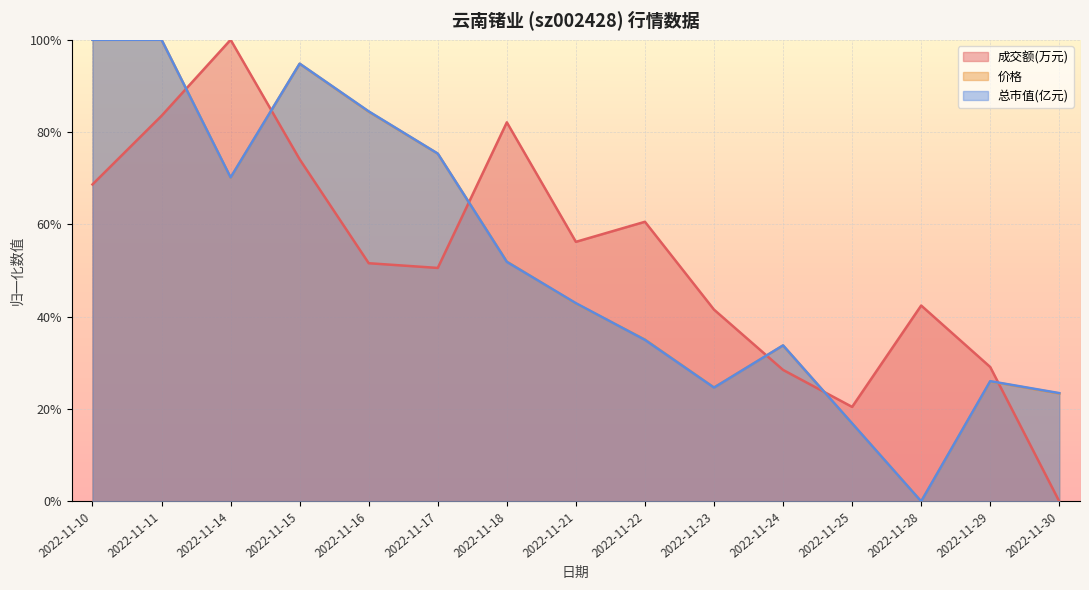

Reading left to right, transcribe all the data shown in this chart.

成交额(万元): 0.7	0.8	1.0	0.7	0.5	0.5	0.8	0.6	0.6	0.4	0.3	0.2	0.4	0.3	0.0
价格: 1.0	1.0	0.7	0.9	0.8	0.8	0.5	0.4	0.4	0.2	0.3	0.2	0.0	0.3	0.2
总市值(亿元): 1.0	1.0	0.7	0.9	0.8	0.8	0.5	0.4	0.3	0.2	0.3	0.2	0.0	0.3	0.2